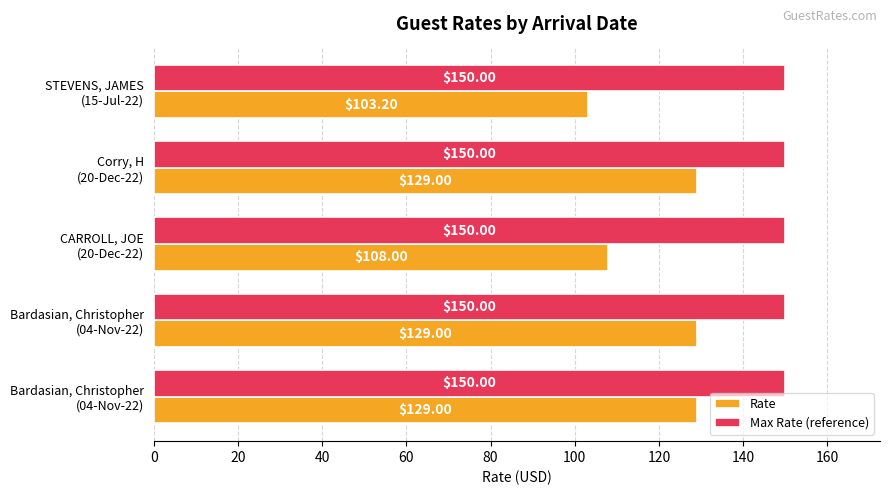

How many categories are shown in the chart?

5